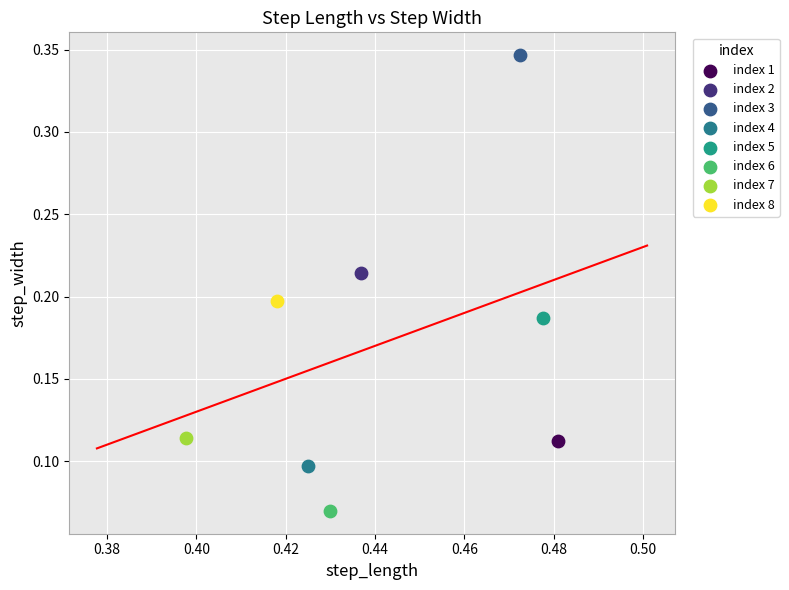

Which series reaches the minimum Y coordinate?

index 6